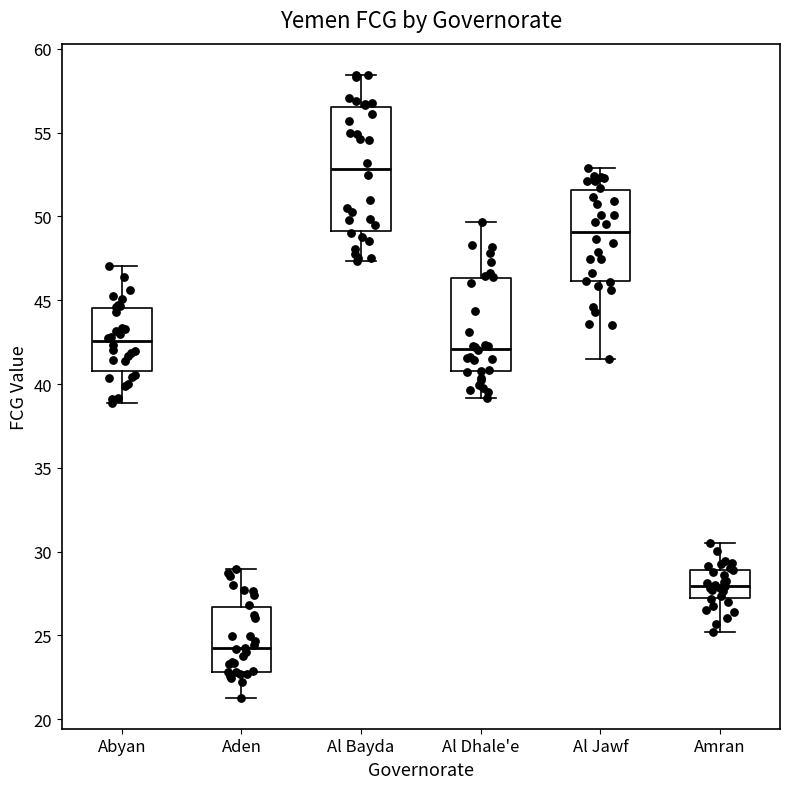

Which box is the tallest, from its lower edge to its upper edge?

Al Bayda